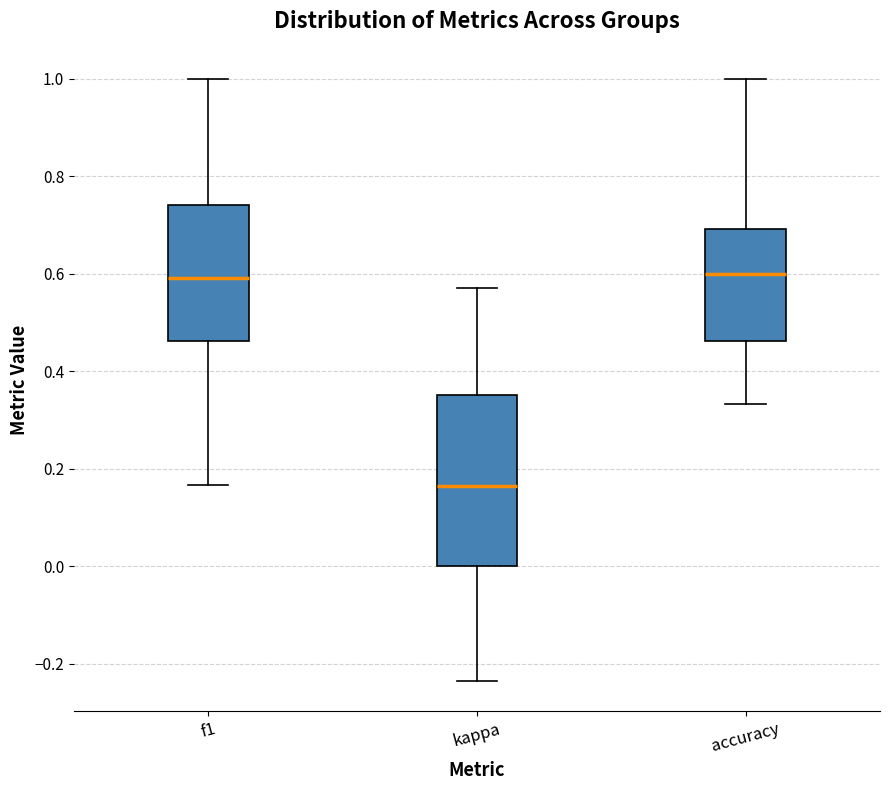

Reading left to right, transcribe this box plot: for each box, give where its median line is, the range the box spans, and where its two whiskers end, as read against the y-axis. The values are not printed on the chart, so give them approximately, as read against the axis.

f1: median 0.60, box 0.46 to 0.74, whiskers 0.16 to 1.00
kappa: median 0.16, box 0.00 to 0.36, whiskers -0.24 to 0.58
accuracy: median 0.60, box 0.46 to 0.70, whiskers 0.34 to 1.00